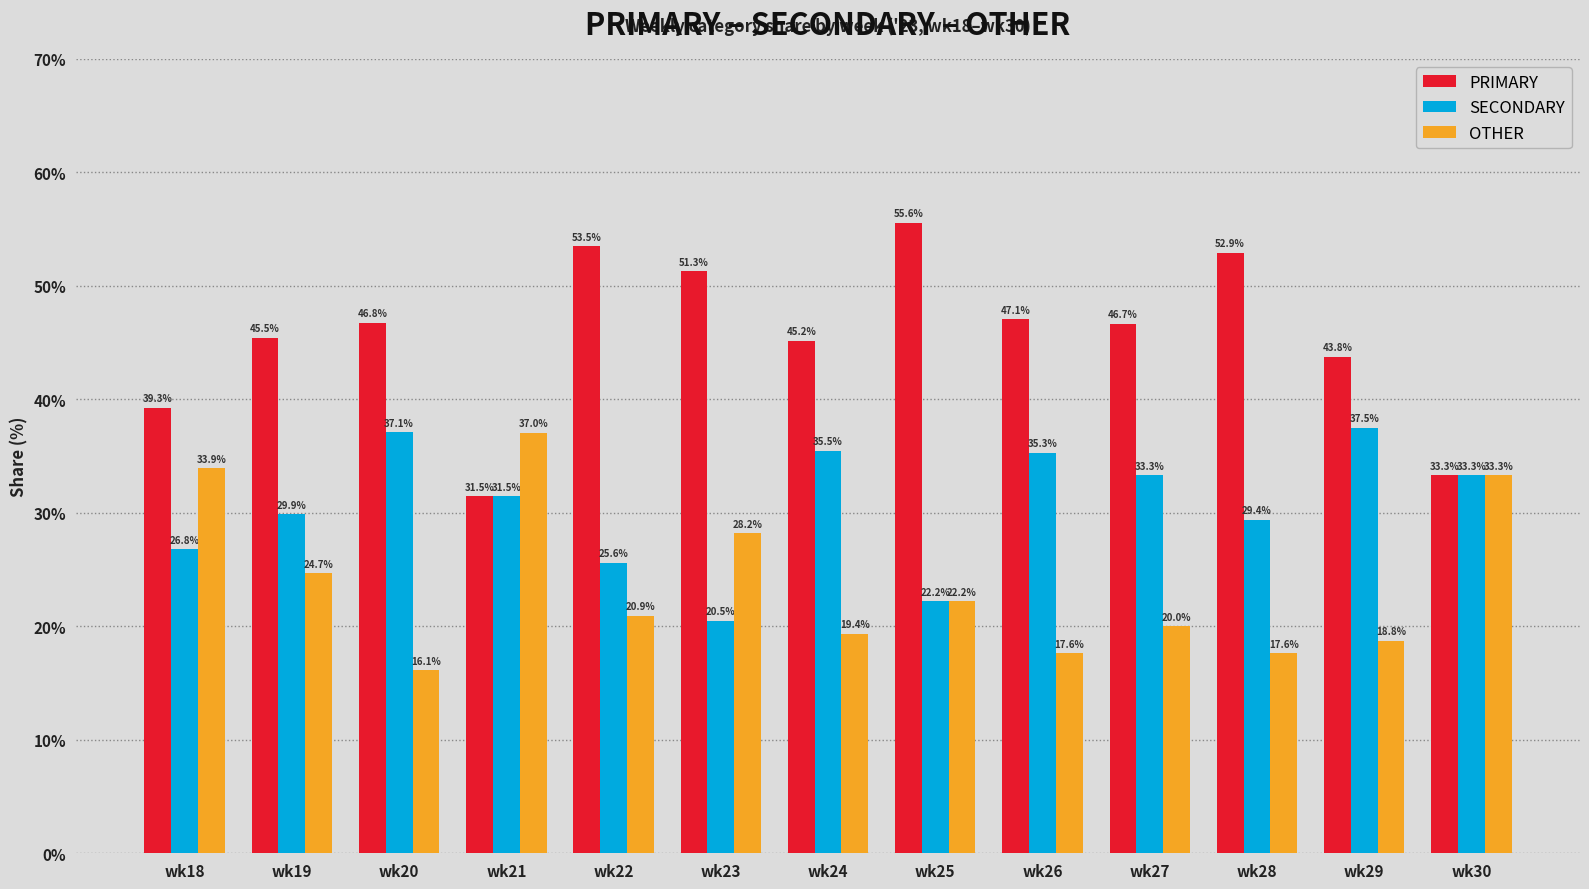

Is it true that SECONDARY equals 53.1 at wk26?

False